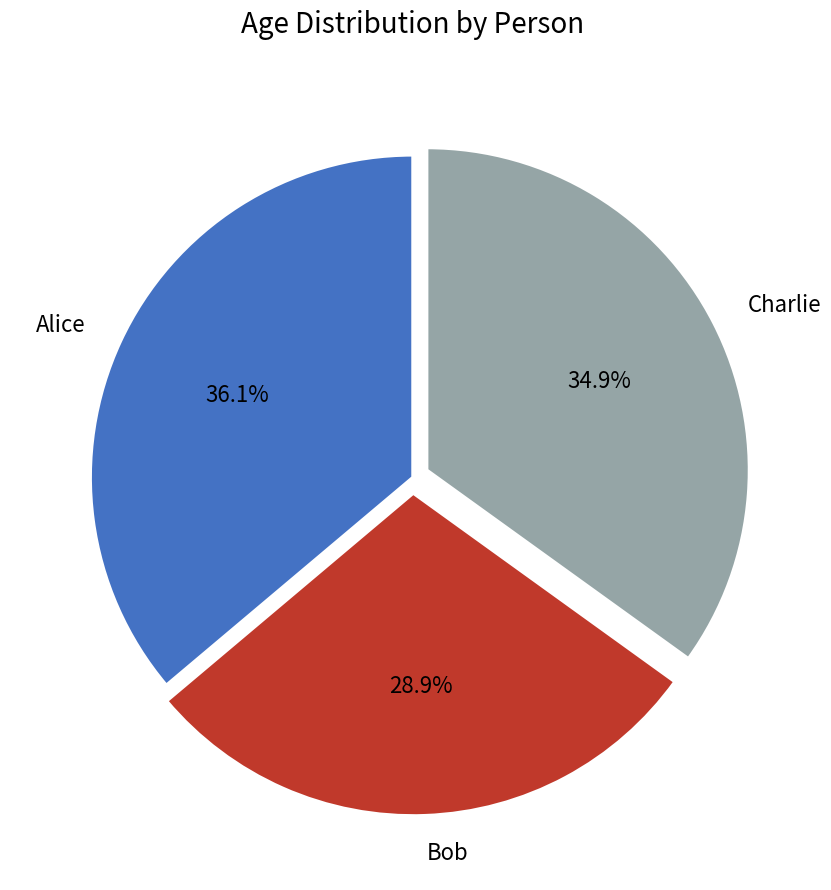

What is the ratio of the value at Bob to the value at Charlie?

0.8